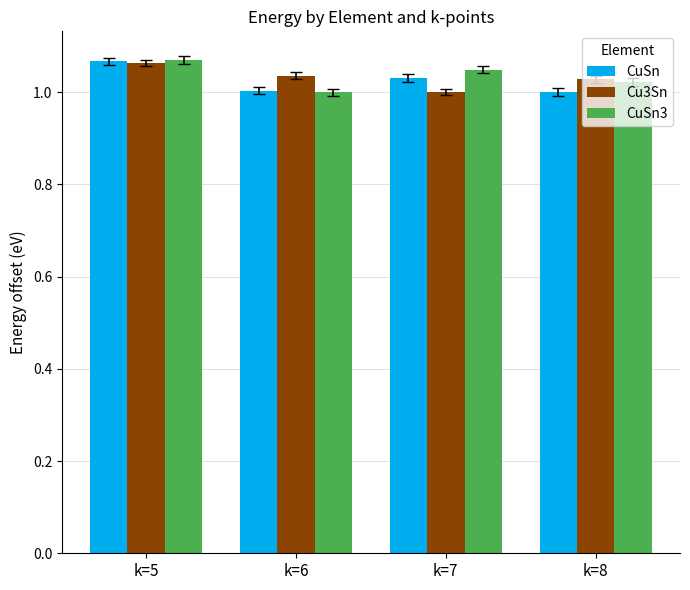

What is the sum of all CuSn3 values?

4.1